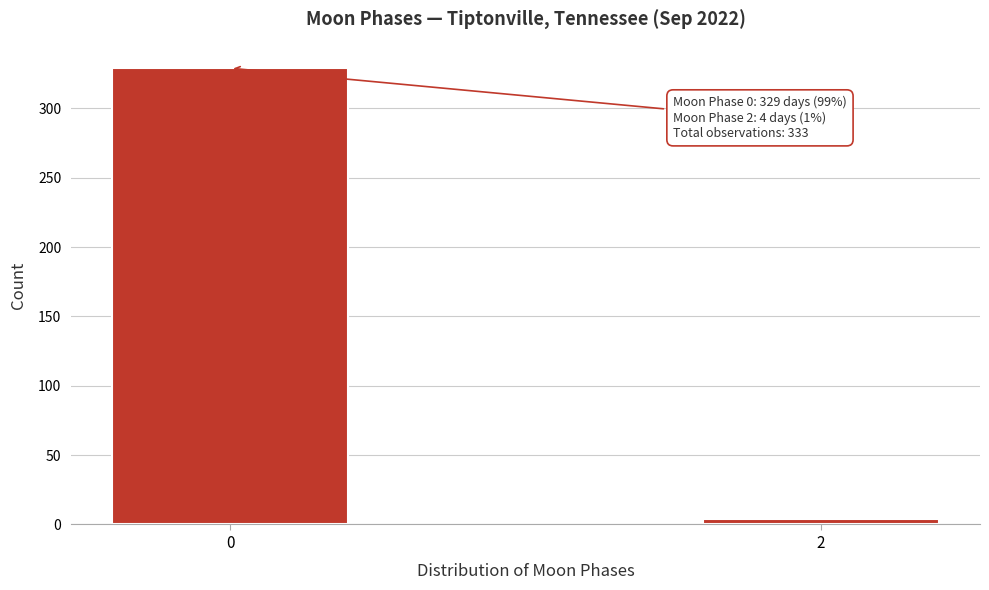

Reading left to right, what are all the values shown in this chart?

329	4